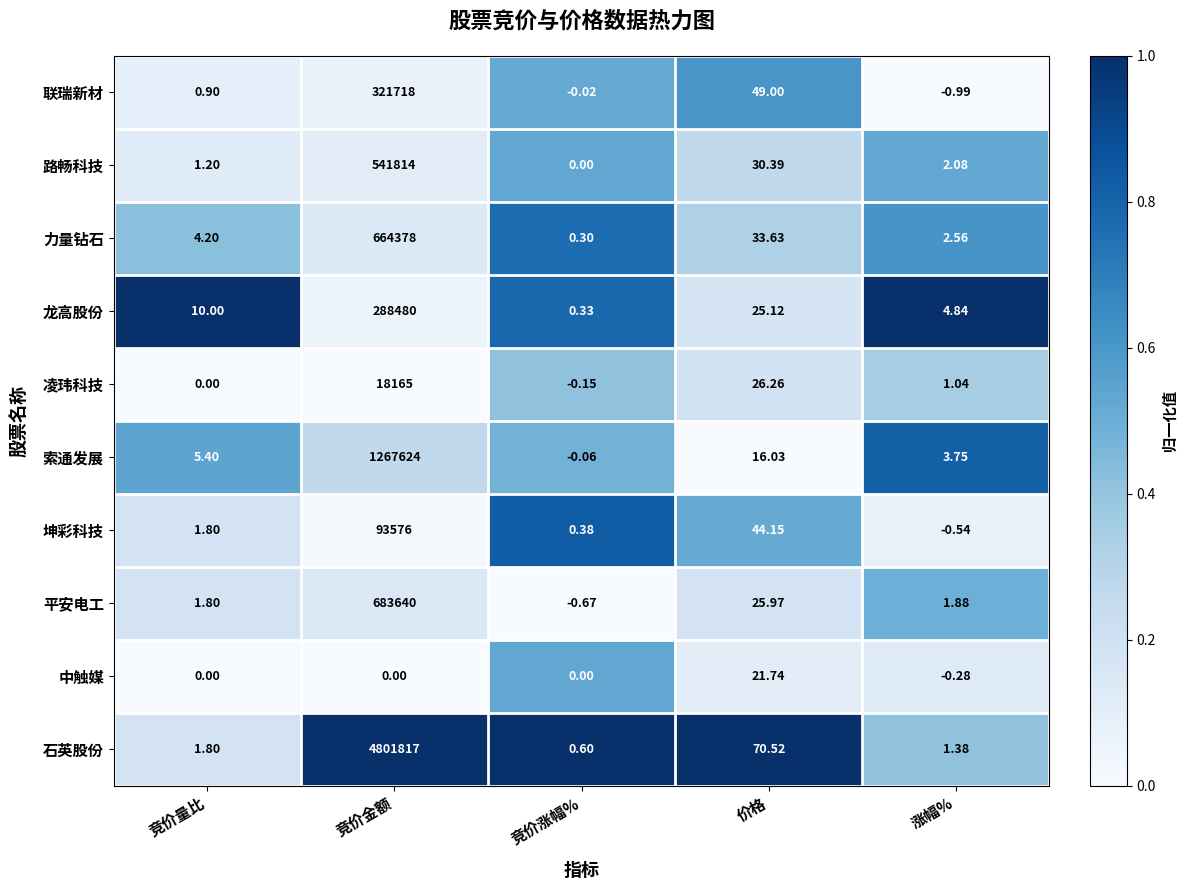

Which series has the largest total across all categories?

石英股份